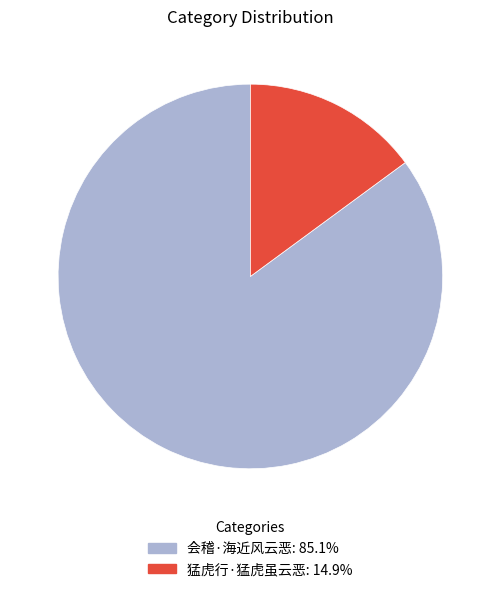

Between 猛虎行·猛虎虽云恶 and 会稽·海近风云恶, which is larger?

会稽·海近风云恶